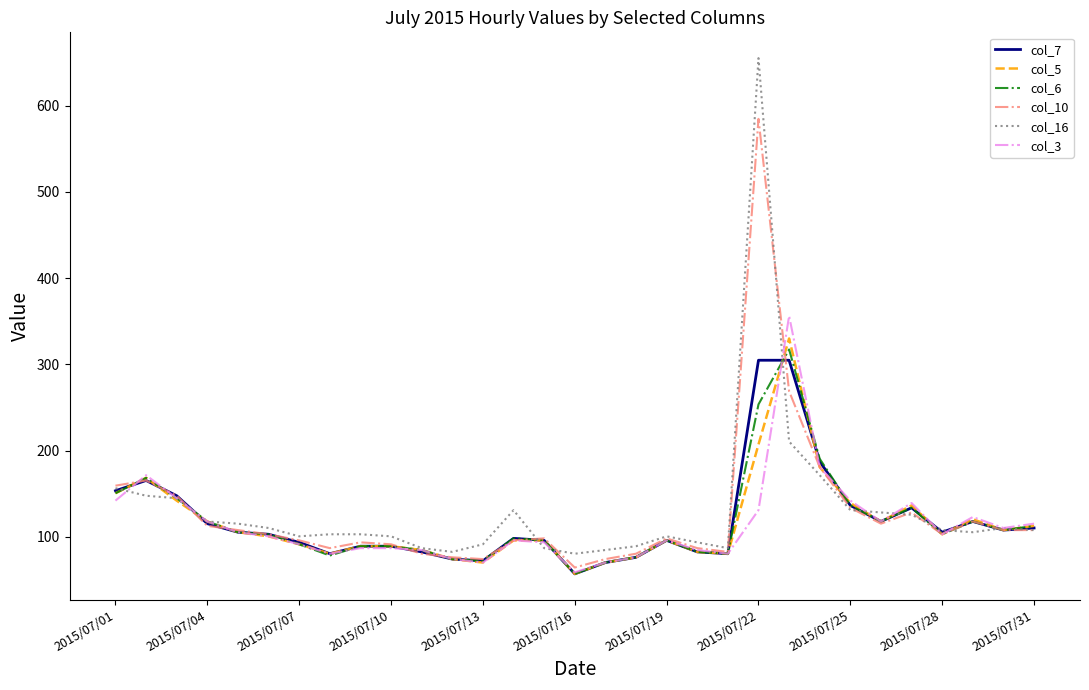

Which series has the widest spread of values?

col_16